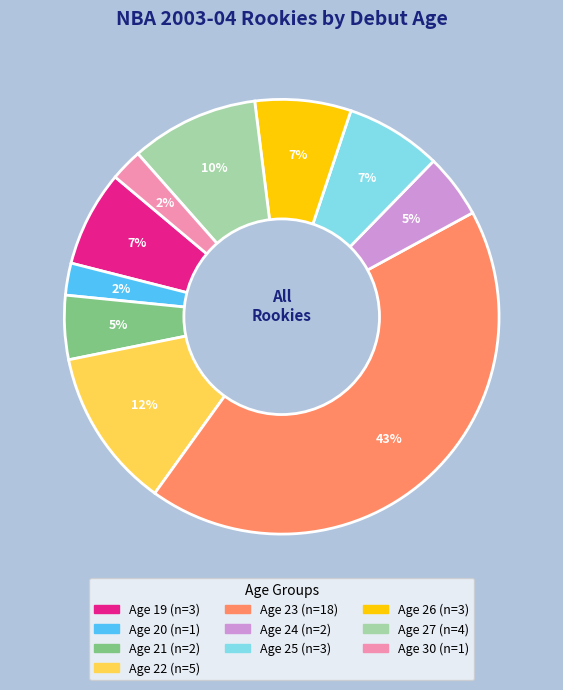

What is the ratio of the value at Age 27 to the value at Age 22?

0.8